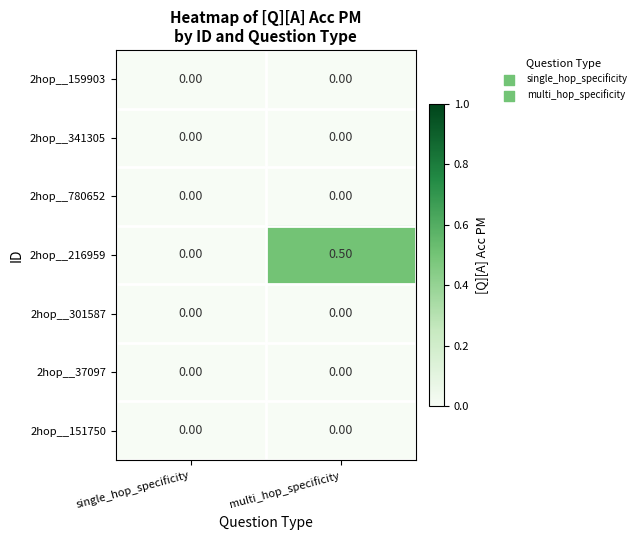

Between single_hop_specificity and multi_hop_specificity, which series saw the biggest shift?

2hop__216959